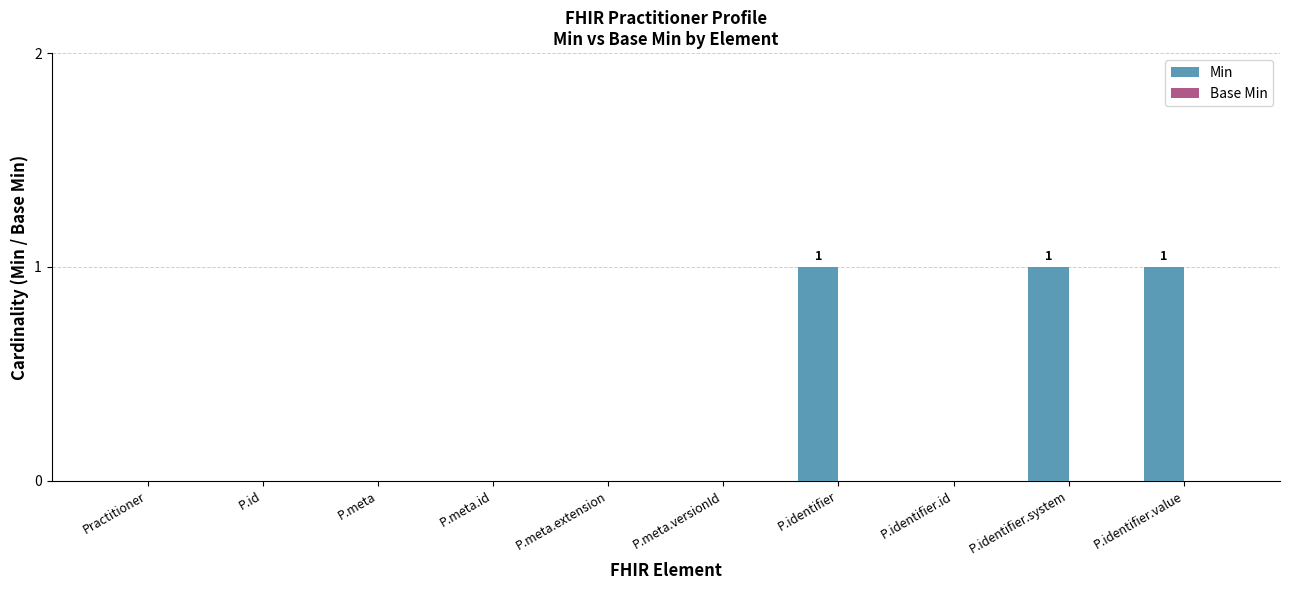

The chart shows a value of 0 at P.meta. True or false?

True